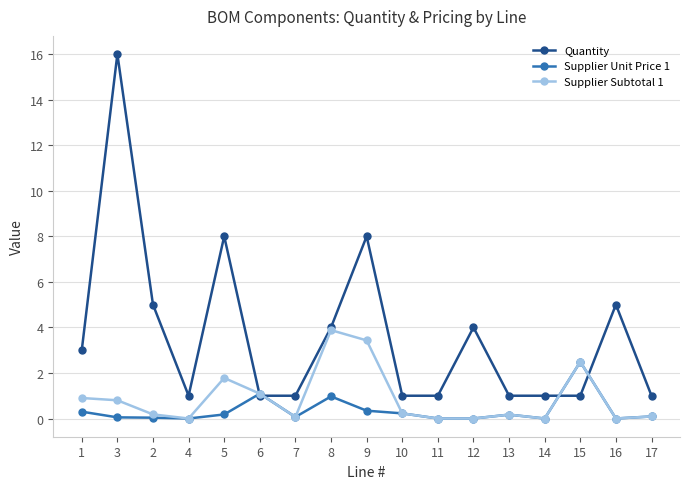

What is the total value across all series at 14?

1.0